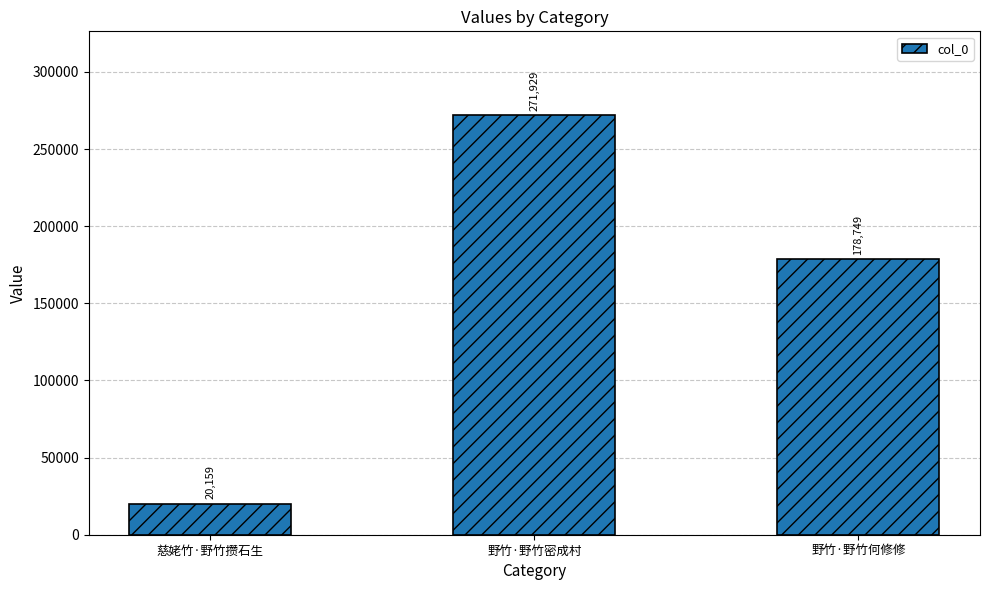

What is the sum of the values at 野竹·野竹密成村 and 慈姥竹·野竹攒石生?

292088